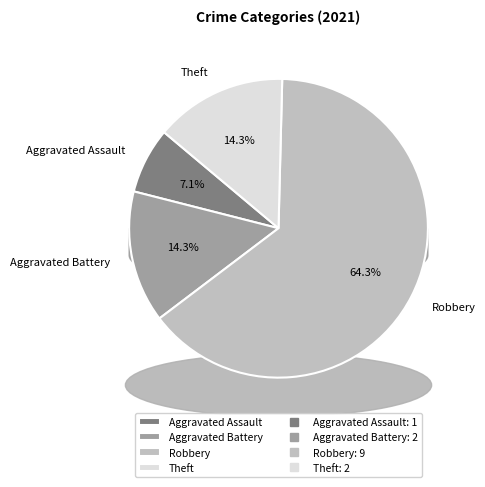

True or false: Aggravated Battery accounts for 14% of the total.

True